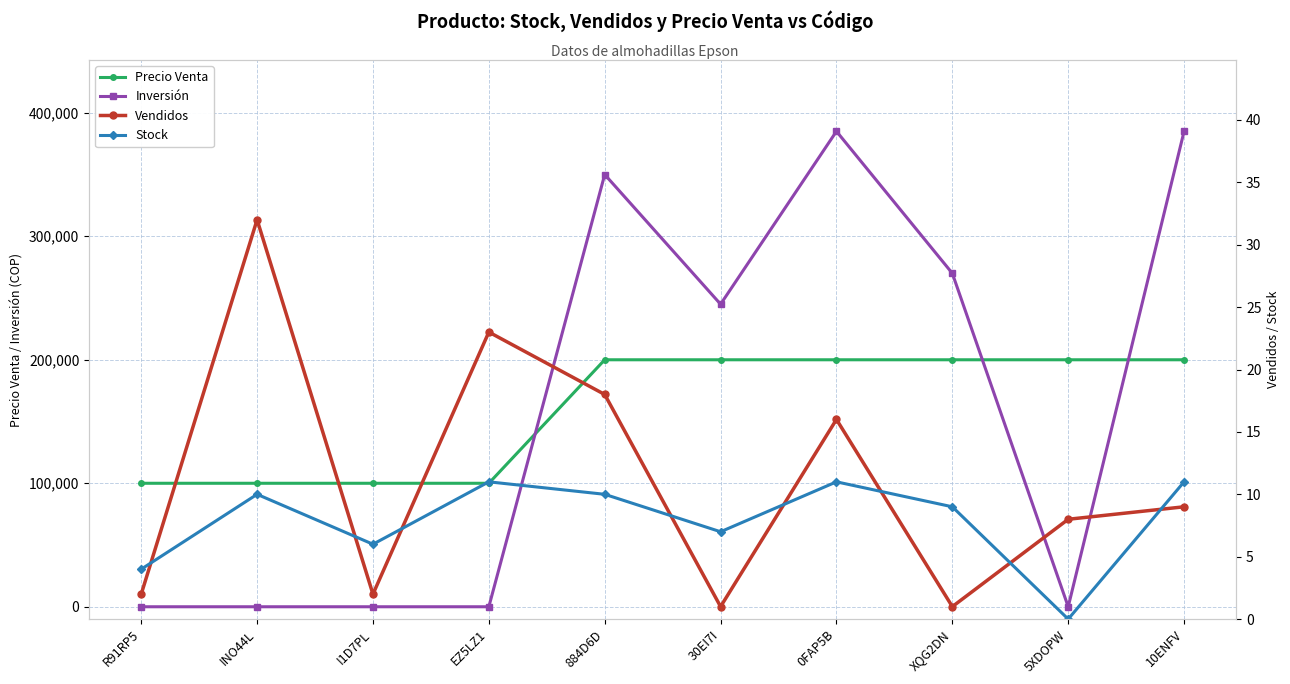

In Stock, how many points are higher than both neighbors (excluding endpoints)?

3